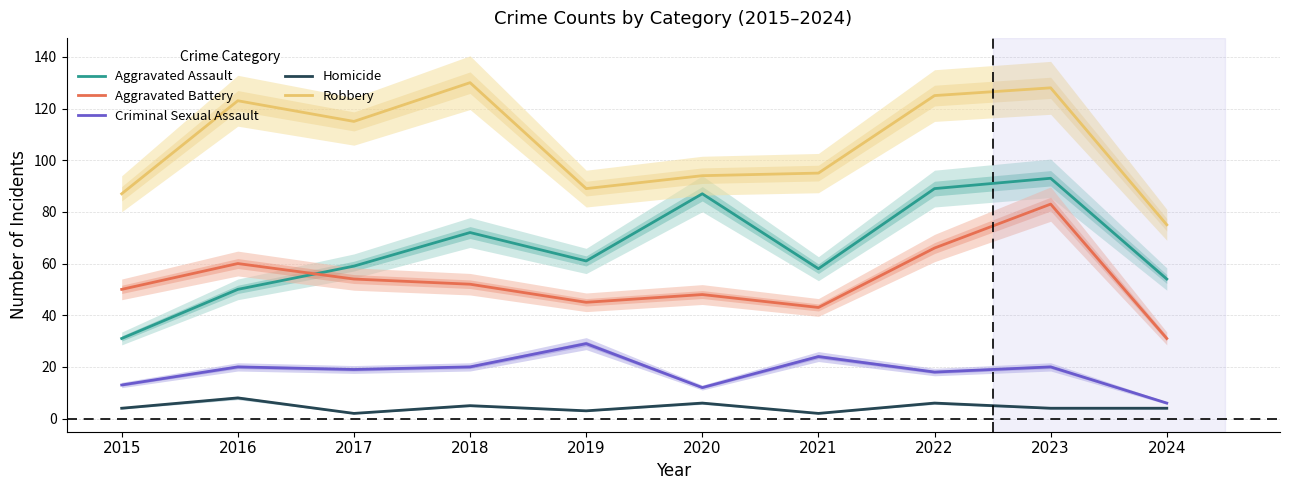

What value does the Homicide series have at 2020?

6